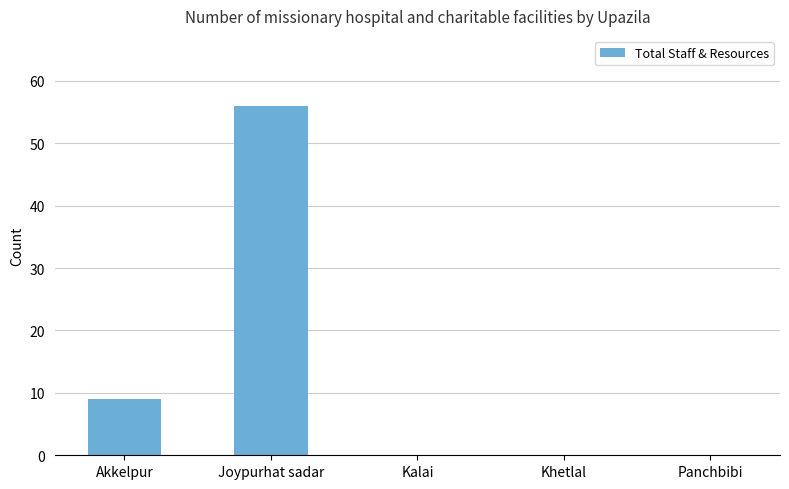

What is the maximum value shown in the chart?

56